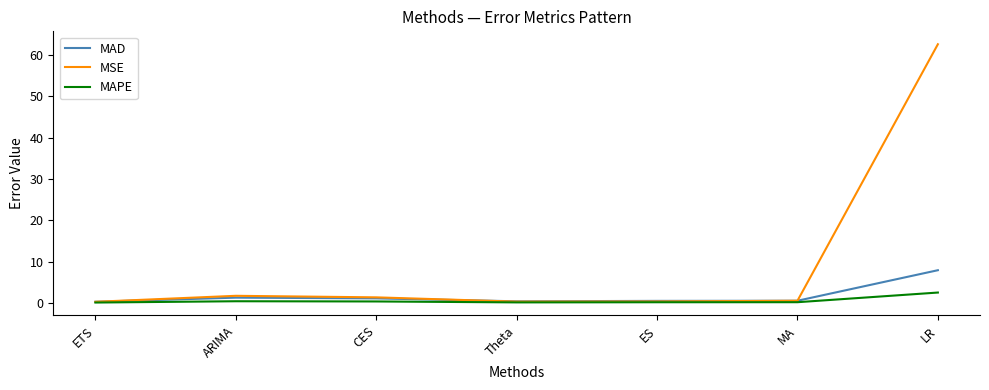

What is the difference between the maximum and minimum values in the MAPE series?

2.4